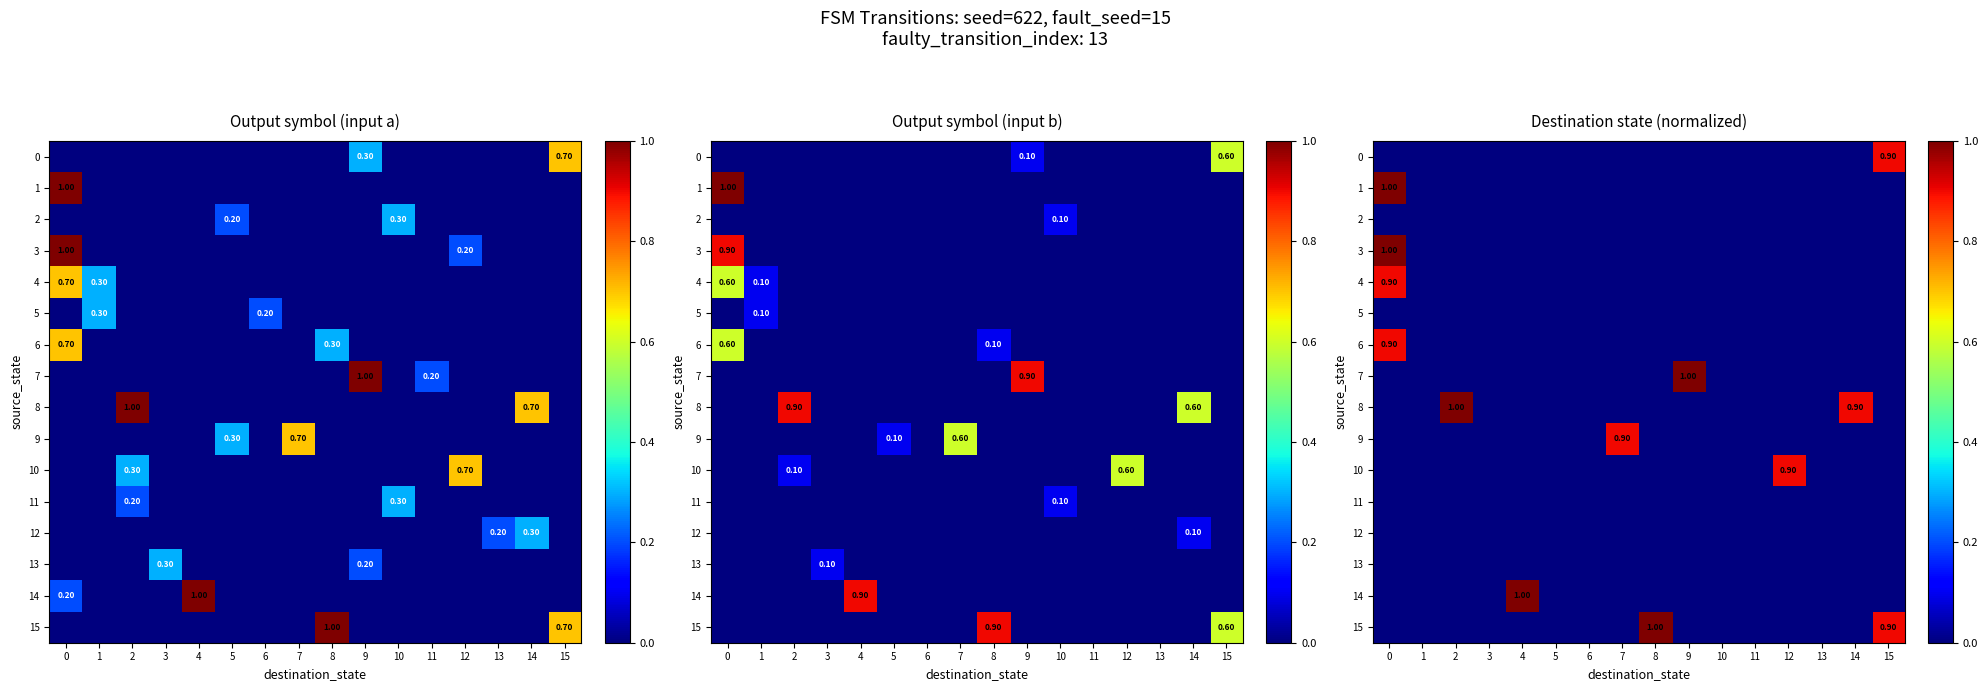

How many series are shown in this chart?

16